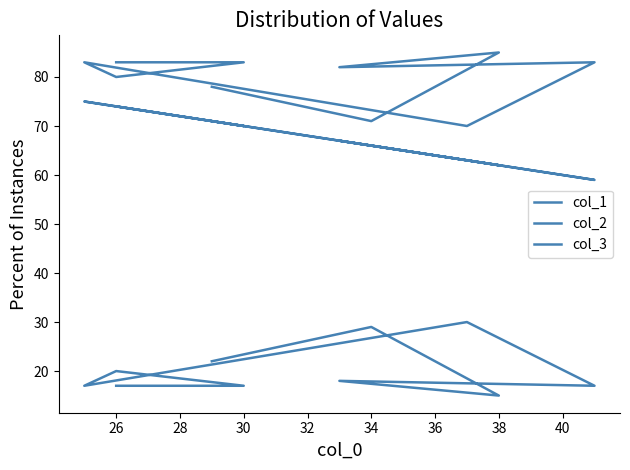

How many series are shown in this chart?

3